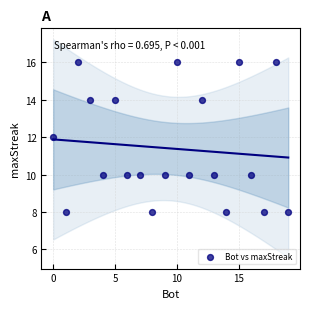

What is the range of X values (max minus min)?

19